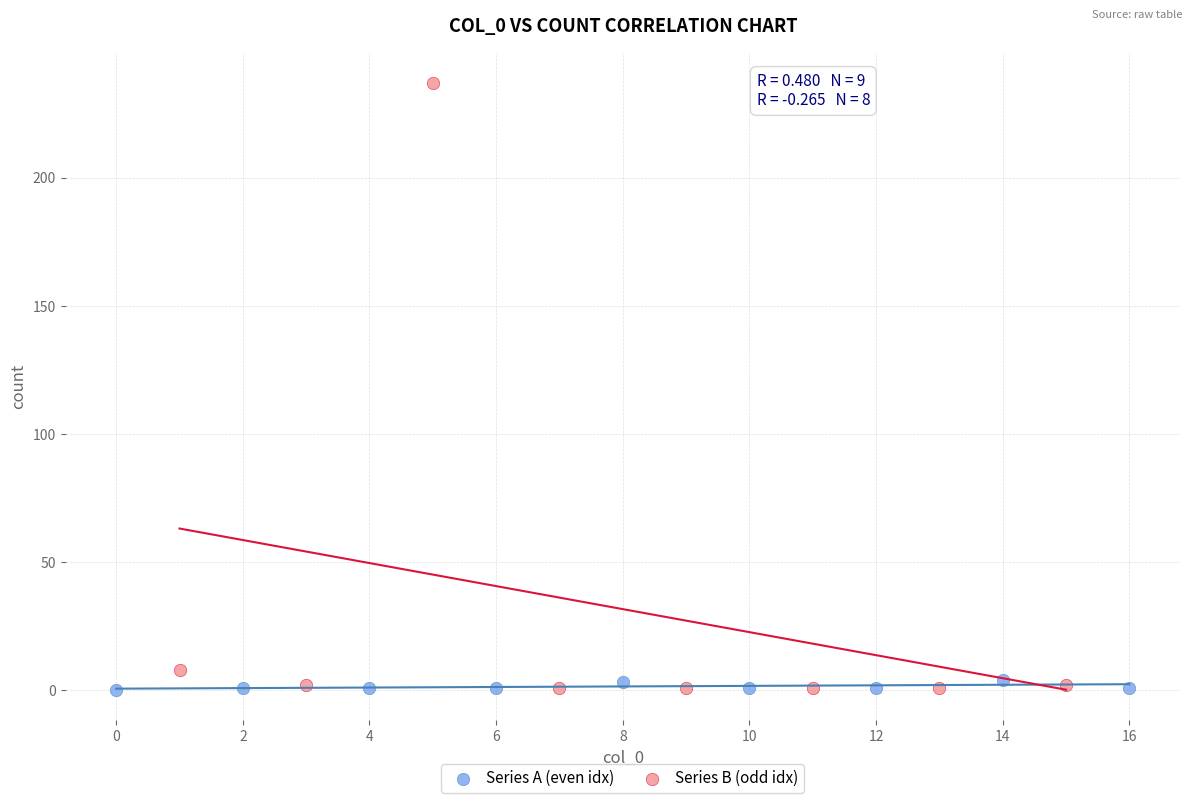

Which series reaches the maximum Y coordinate?

Series B (odd idx)